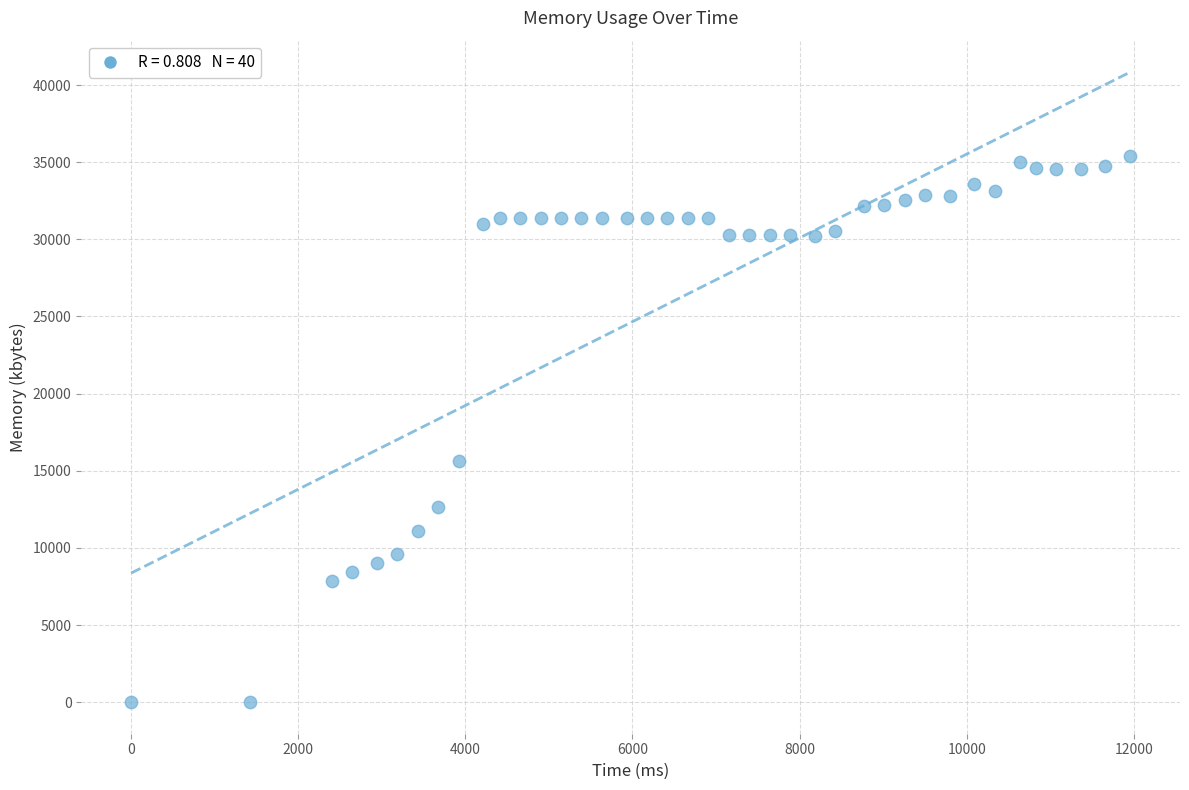

What Y value in the scatter plot is closest to 17716?

15648